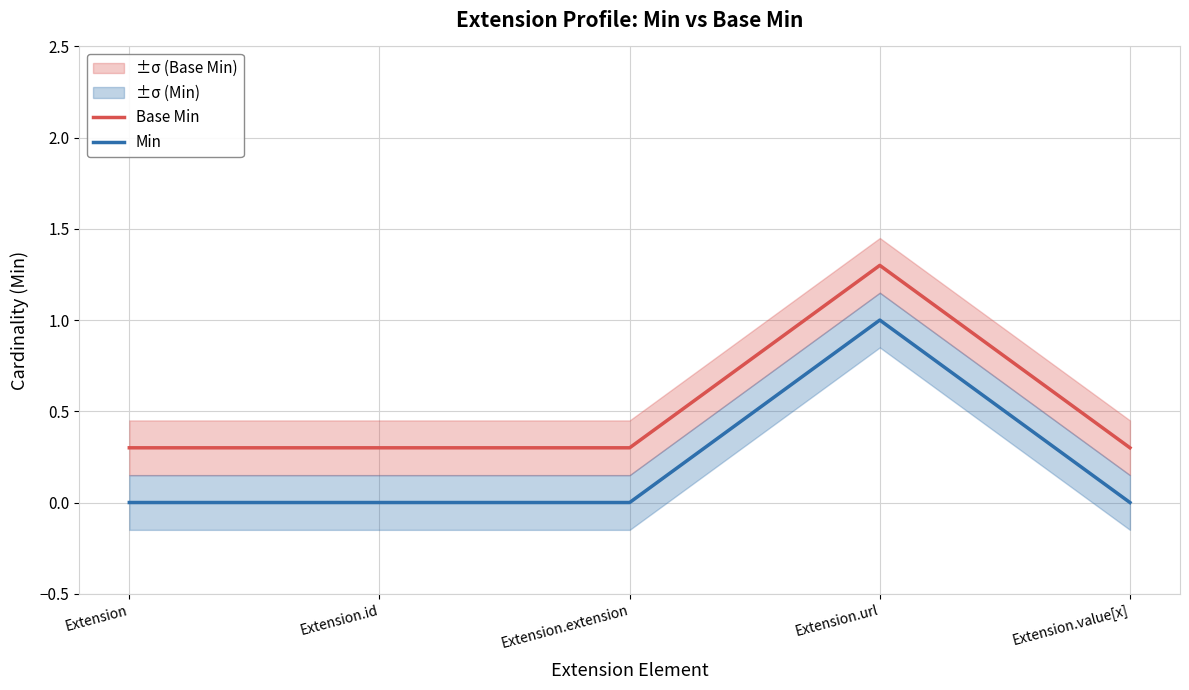

What is the difference between the maximum and minimum values in the Base Min series?

1.0